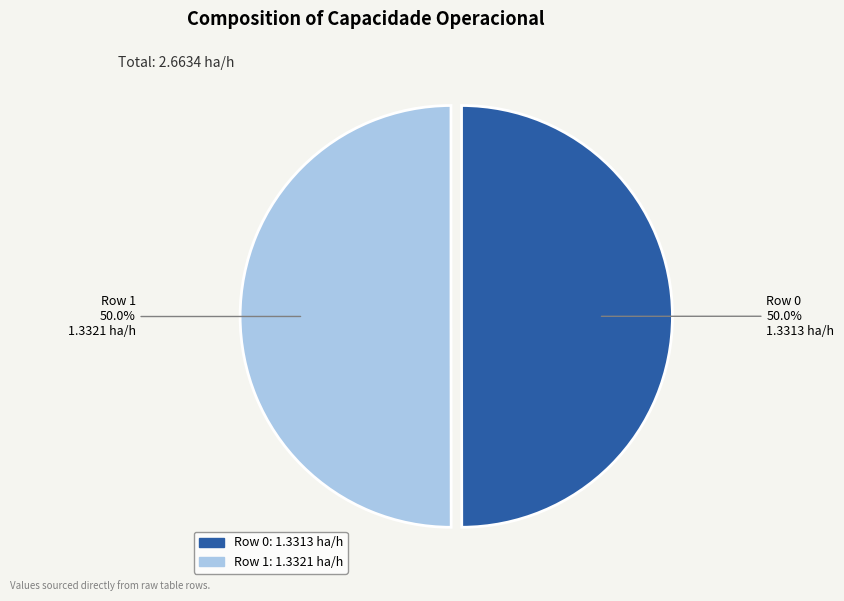

True or false: Row 0 accounts for 50% of the total.

True